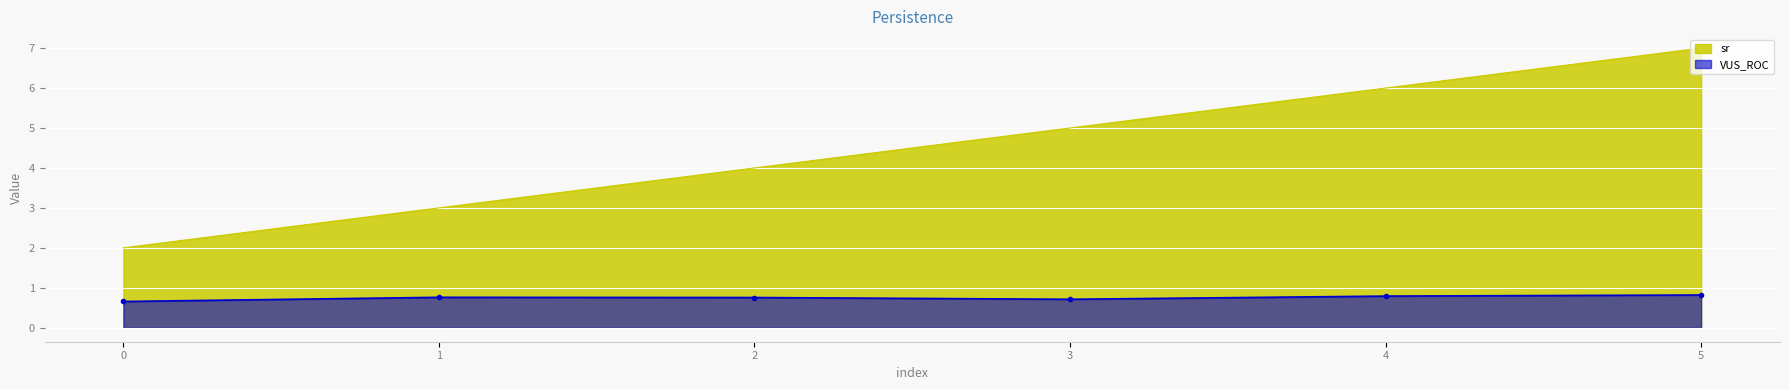

True or false: VUS_ROC and sr cross at least once.

False